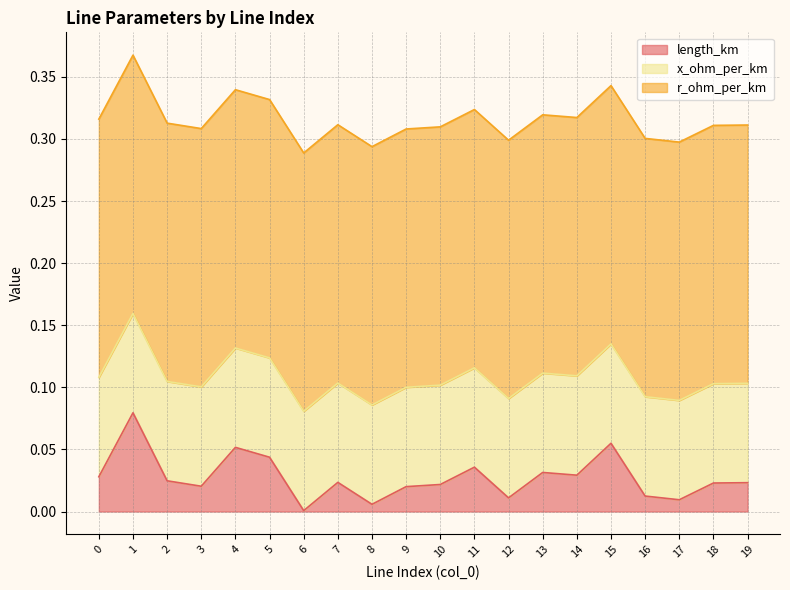

The value of x_ohm_per_km at 8 is 0.1. True or false?

False